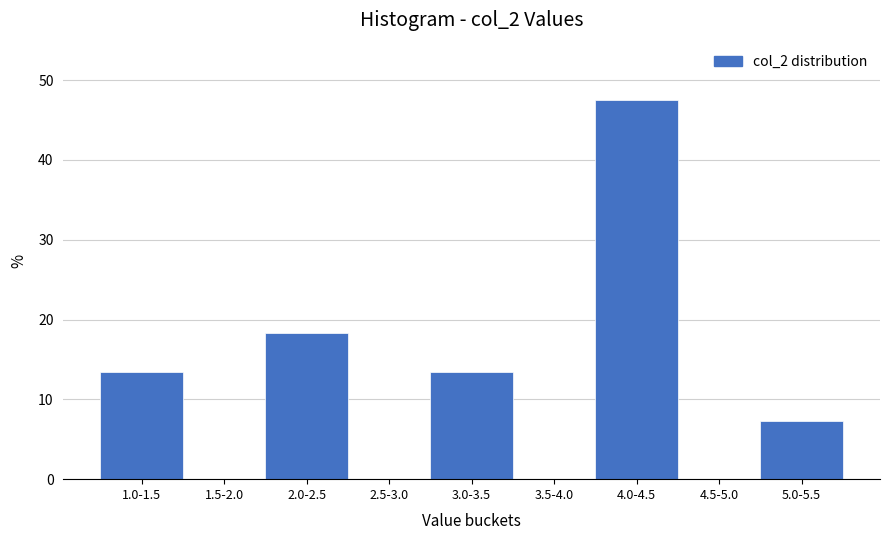

Reading left to right, extract all data points from this chart.

1.0-1.5=13.4	1.5-2.0=0.0	2.0-2.5=18.3	2.5-3.0=0.0	3.0-3.5=13.4	3.5-4.0=0.0	4.0-4.5=47.6	4.5-5.0=0.0	5.0-5.5=7.3